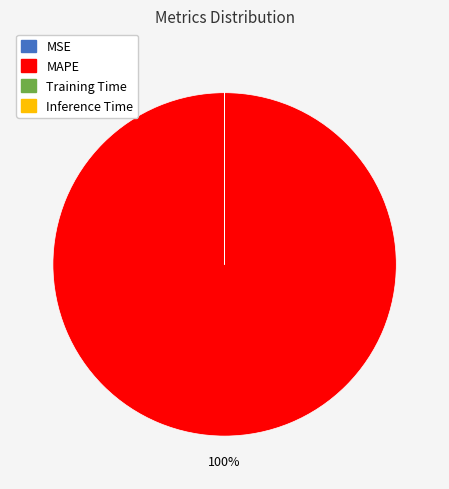

To the nearest percent, what is the average slice percentage?

25%